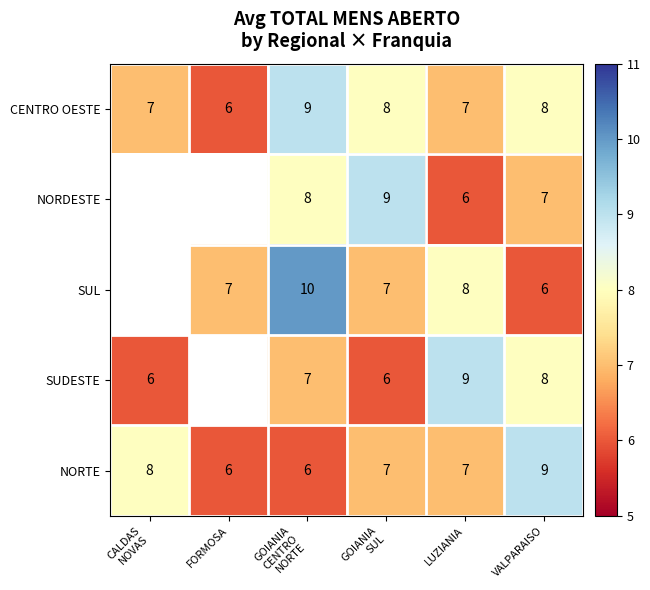

Read the CENTRO OESTE value at FORMOSA.

6